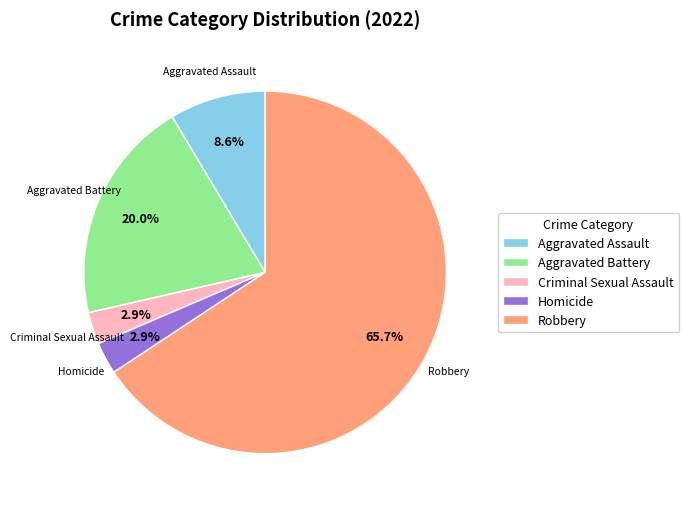

What is the largest slice in the pie chart?

Robbery